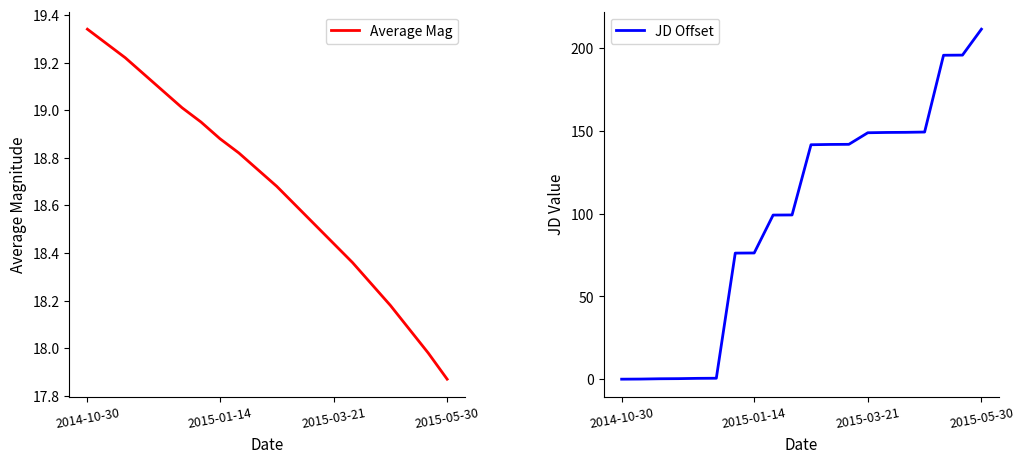

Is the value of Average Mag at 4 greater than the value of JD Offset at 15?

No